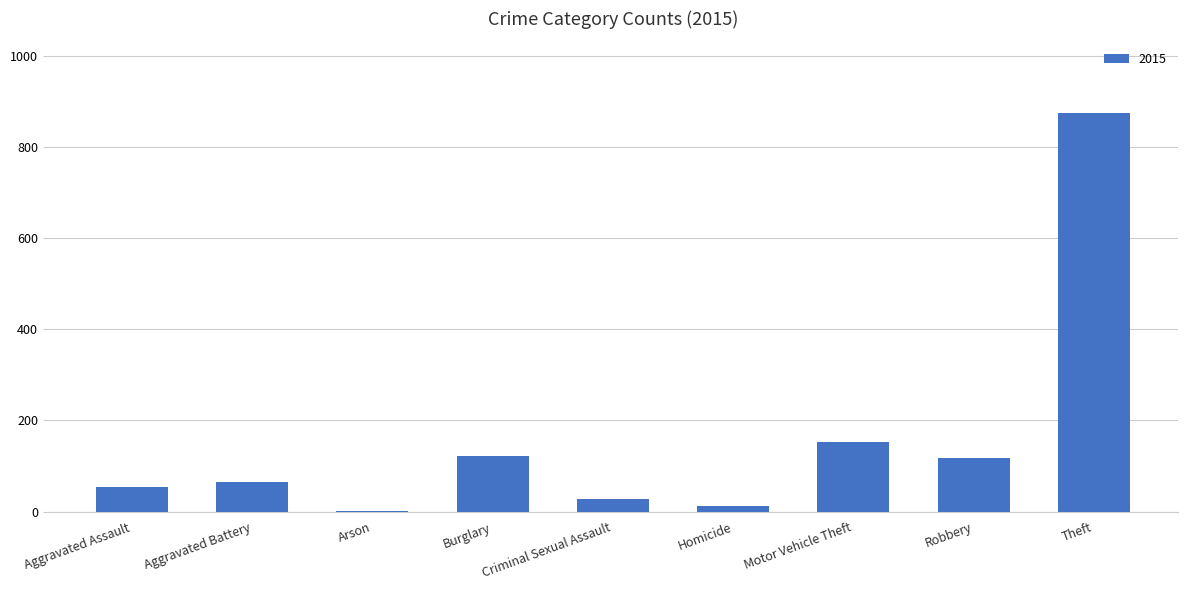

Which label corresponds to the largest value in the chart?

Theft